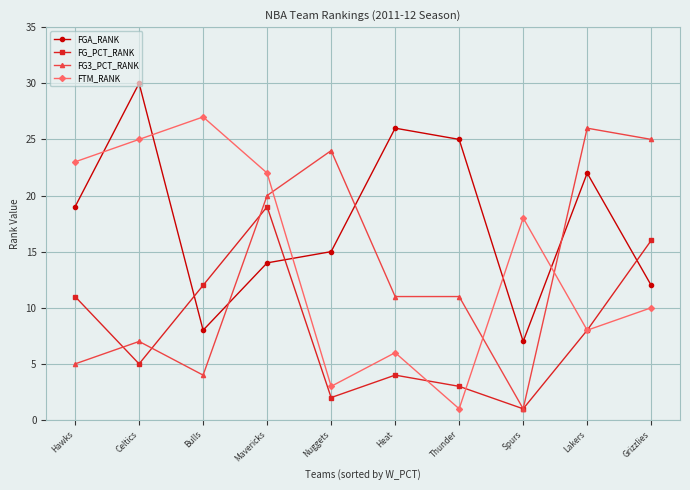

Reading left to right, extract all data points from this chart.

FGA_RANK: 19	30	8	14	15	26	25	7	22	12
FG_PCT_RANK: 11	5	12	19	2	4	3	1	8	16
FG3_PCT_RANK: 5	7	4	20	24	11	11	1	26	25
FTM_RANK: 23	25	27	22	3	6	1	18	8	10